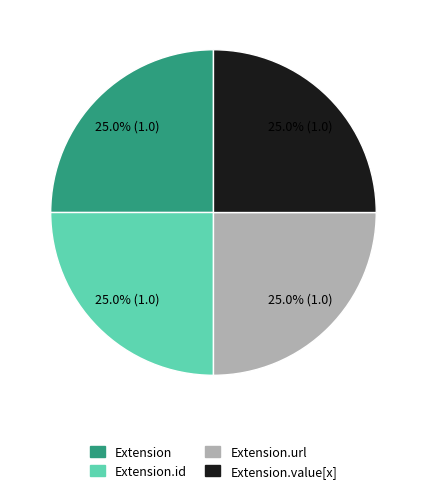

Is Extension.id the majority of the pie?

No